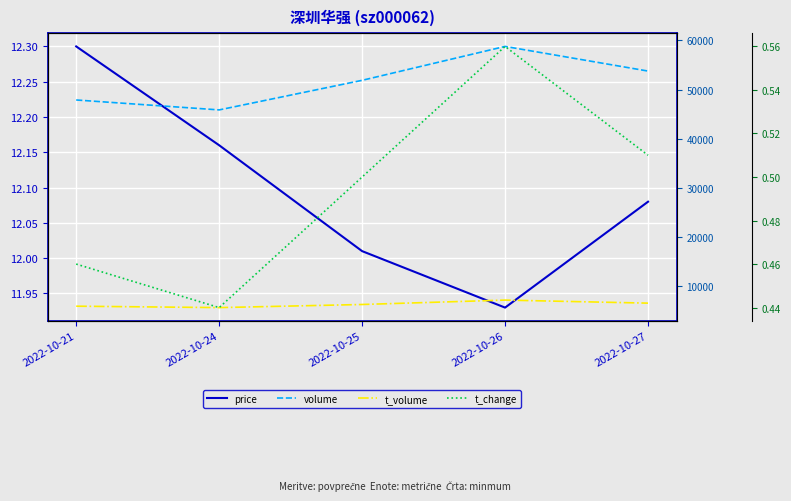

Reading left to right, what are all the values shown in this chart?

price: 2022-10-21=12.3	2022-10-24=12.2	2022-10-25=12.0	2022-10-26=11.9	2022-10-27=12.1
volume: 2022-10-21=47873.0	2022-10-24=45851.0	2022-10-25=51876.0	2022-10-26=58781.0	2022-10-27=53761.0
t_volume: 2022-10-21=5877.0	2022-10-24=5589.0	2022-10-25=6223.0	2022-10-26=7119.0	2022-10-27=6498.0
t_change: 2022-10-21=0.5	2022-10-24=0.4	2022-10-25=0.5	2022-10-26=0.6	2022-10-27=0.5